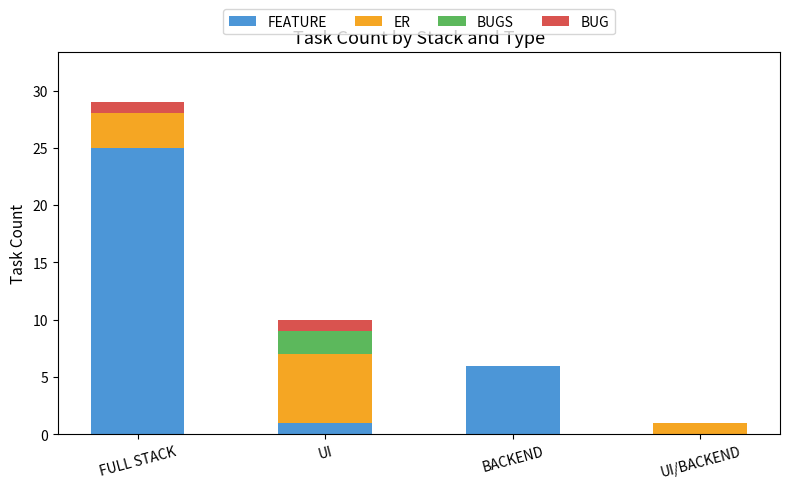

What is the total value across all series at FULL STACK?

29